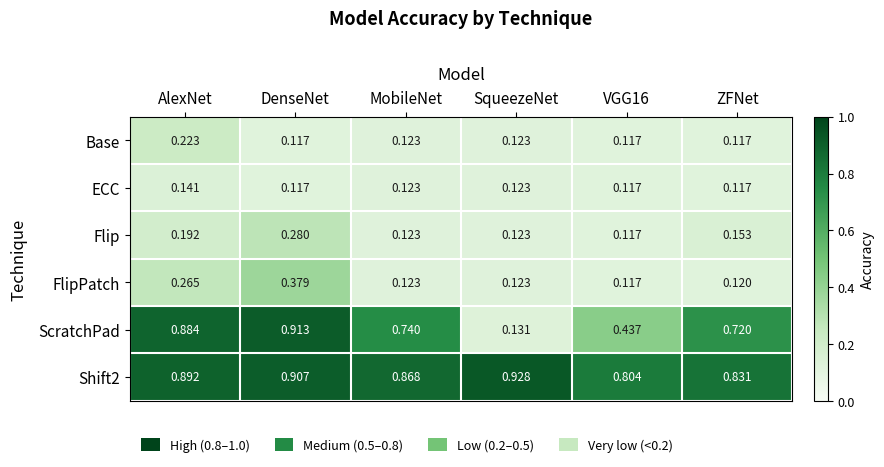

Which label corresponds to the largest value in the chart?

SqueezeNet